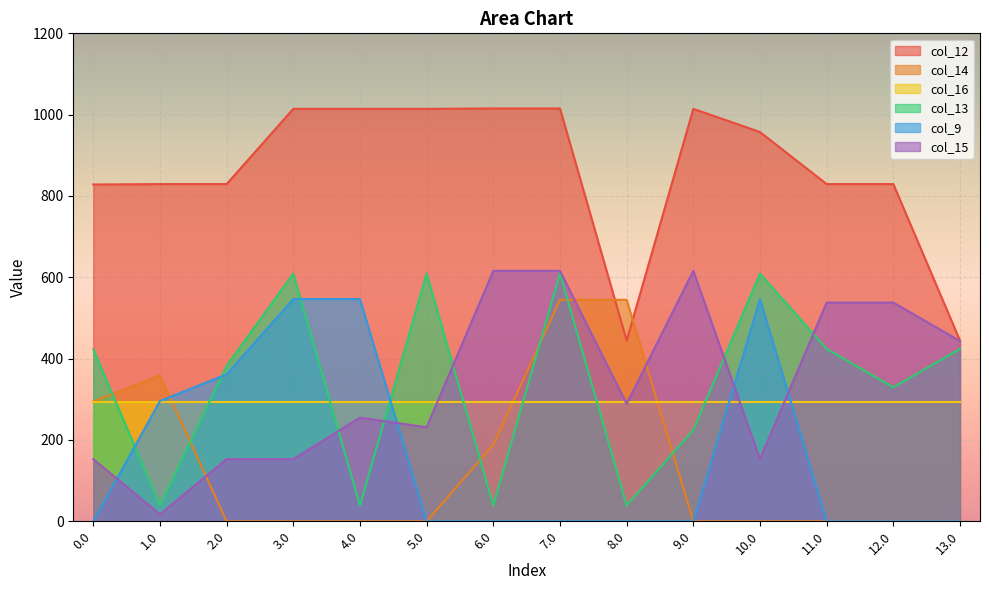

At which category is the sum across all series the highest?

7.0